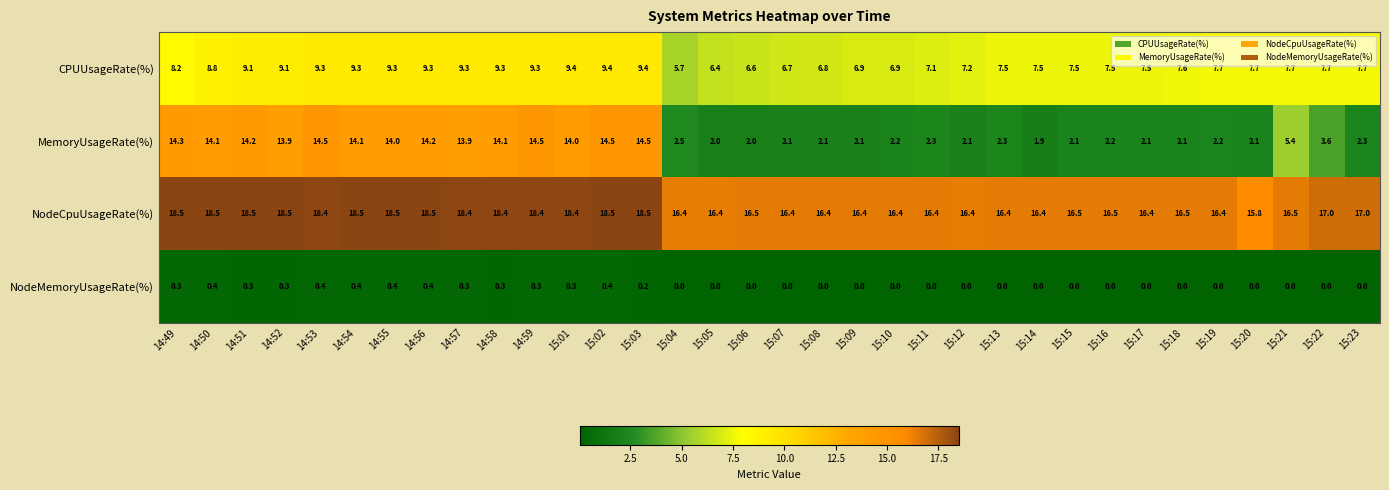

What is the total value across all series at 15:19?

26.3